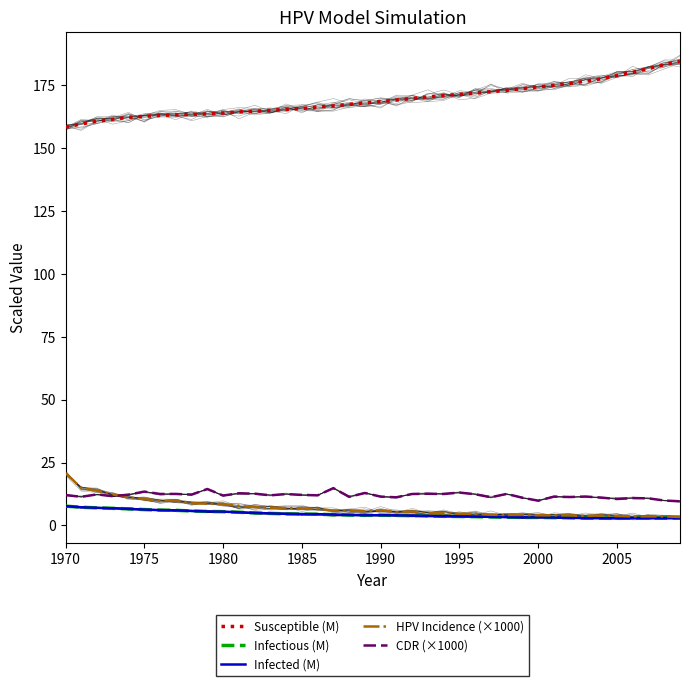

True or false: Susceptible (M) and Infected (M) intersect in this chart.

False